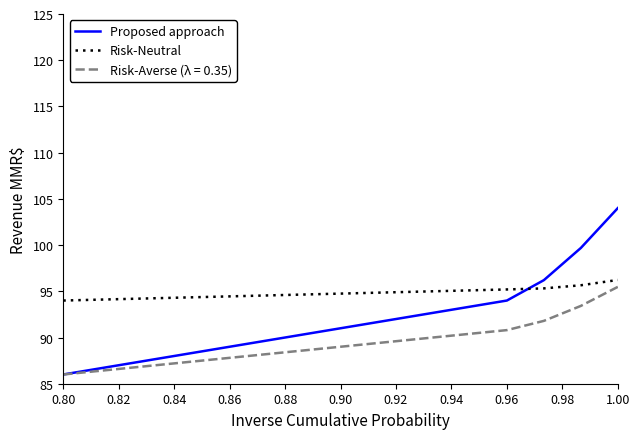

Which series has the largest total across all categories?

Risk-Neutral